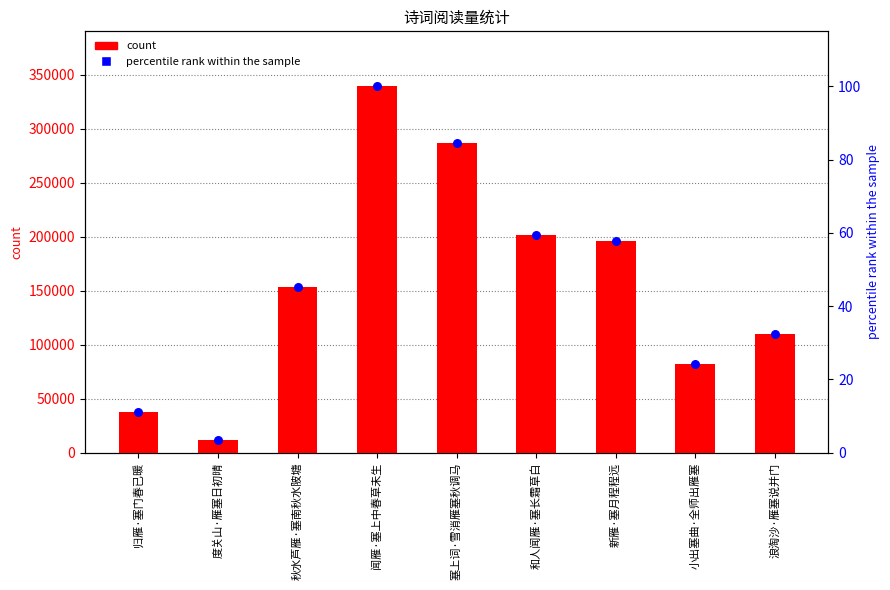

Which series contains the lowest Y value?

percentile rank within the sample